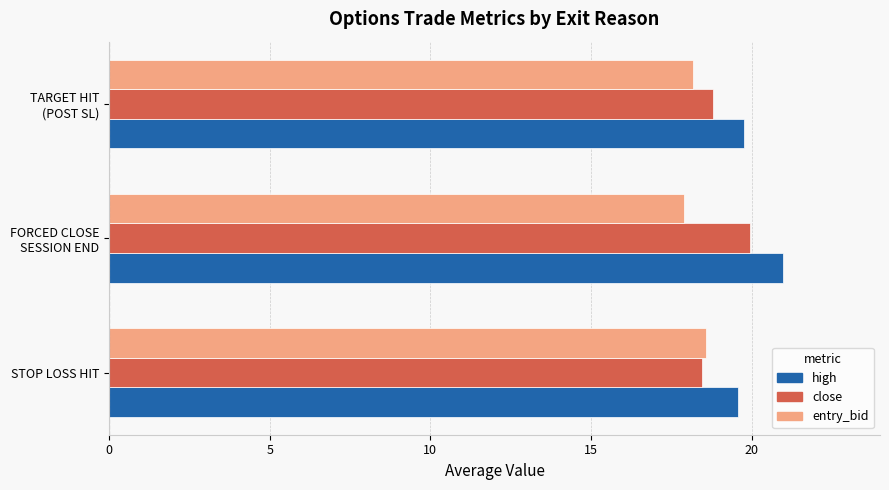

Count the number of categories in the chart.

3